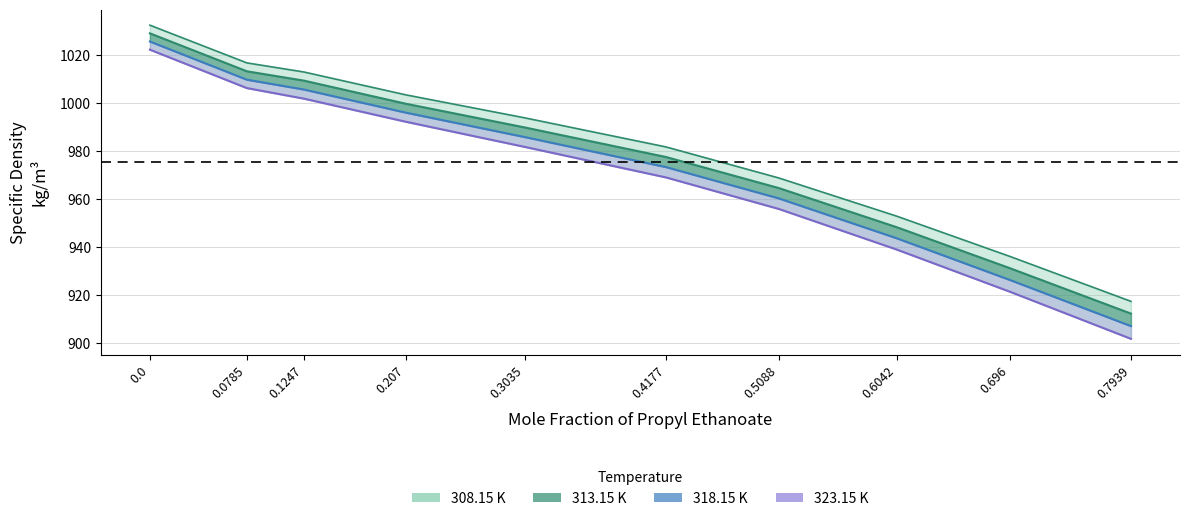

Between 0.696 and 0.207, which is larger?

0.207